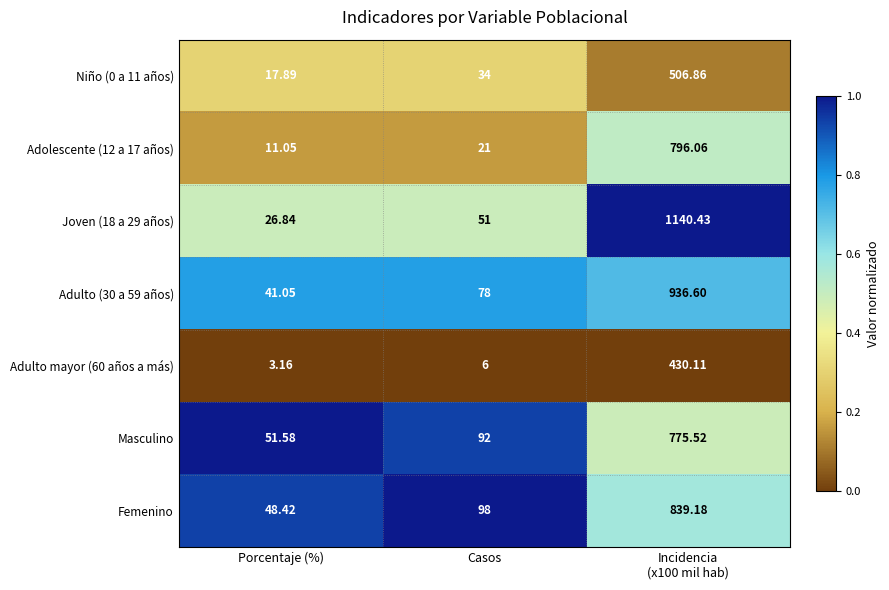

Which series has the largest total across all categories?

Joven (18 a 29 años)